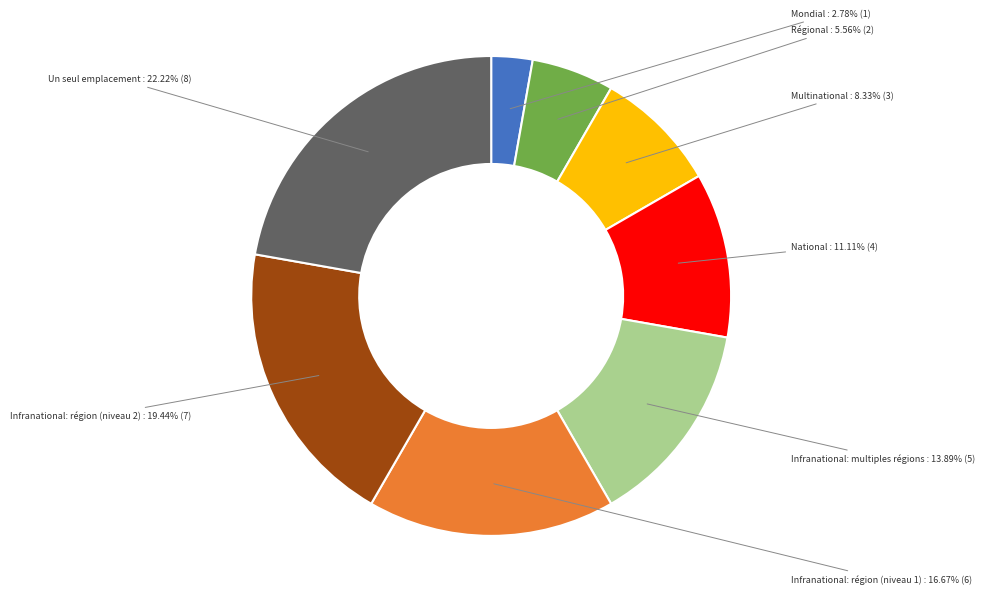

Does any single category account for the majority?

No